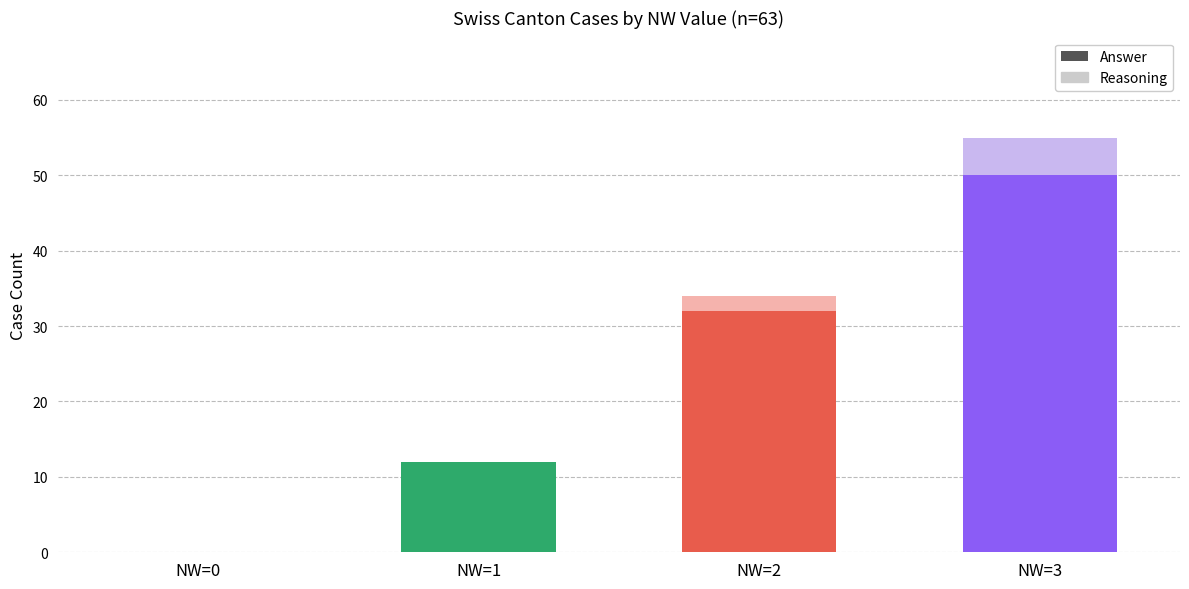

The CH series shows 20 at 1. True or false?

False